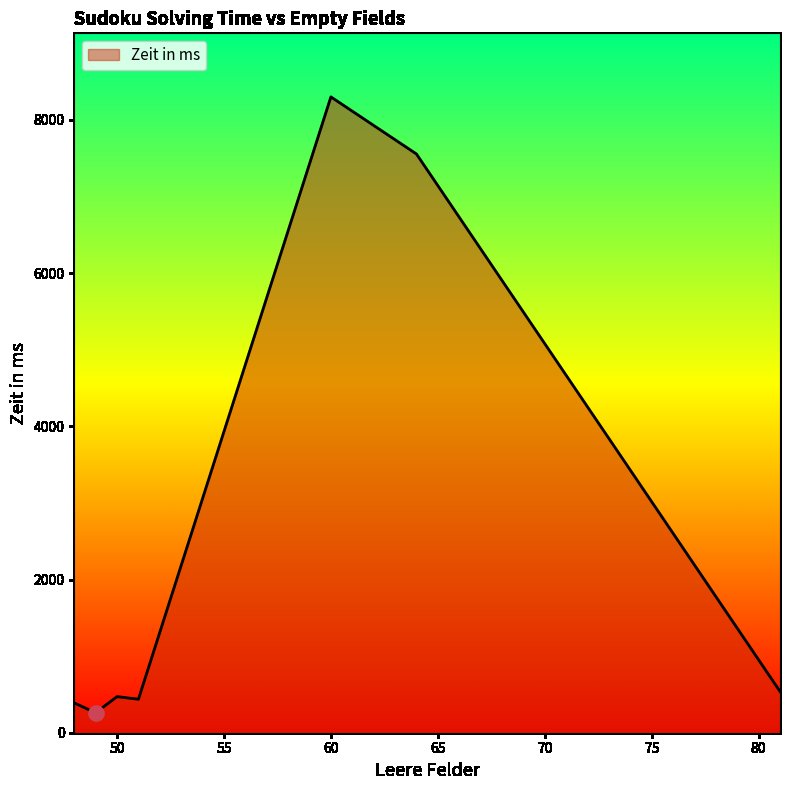

What is the smallest value displayed?

261